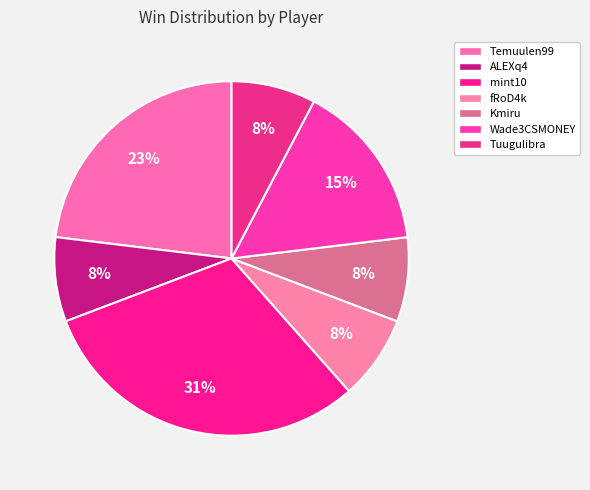

How many slices are in this pie chart?

7